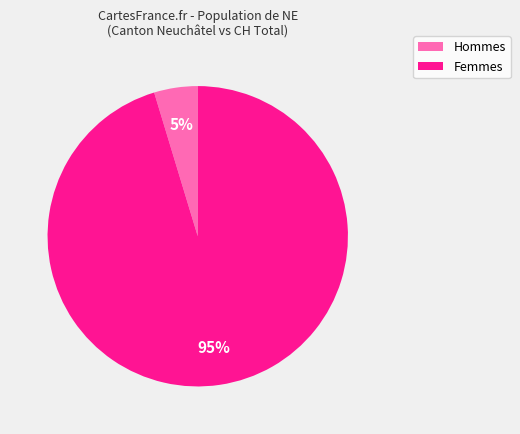

To the nearest percent, what is the average slice percentage?

50%